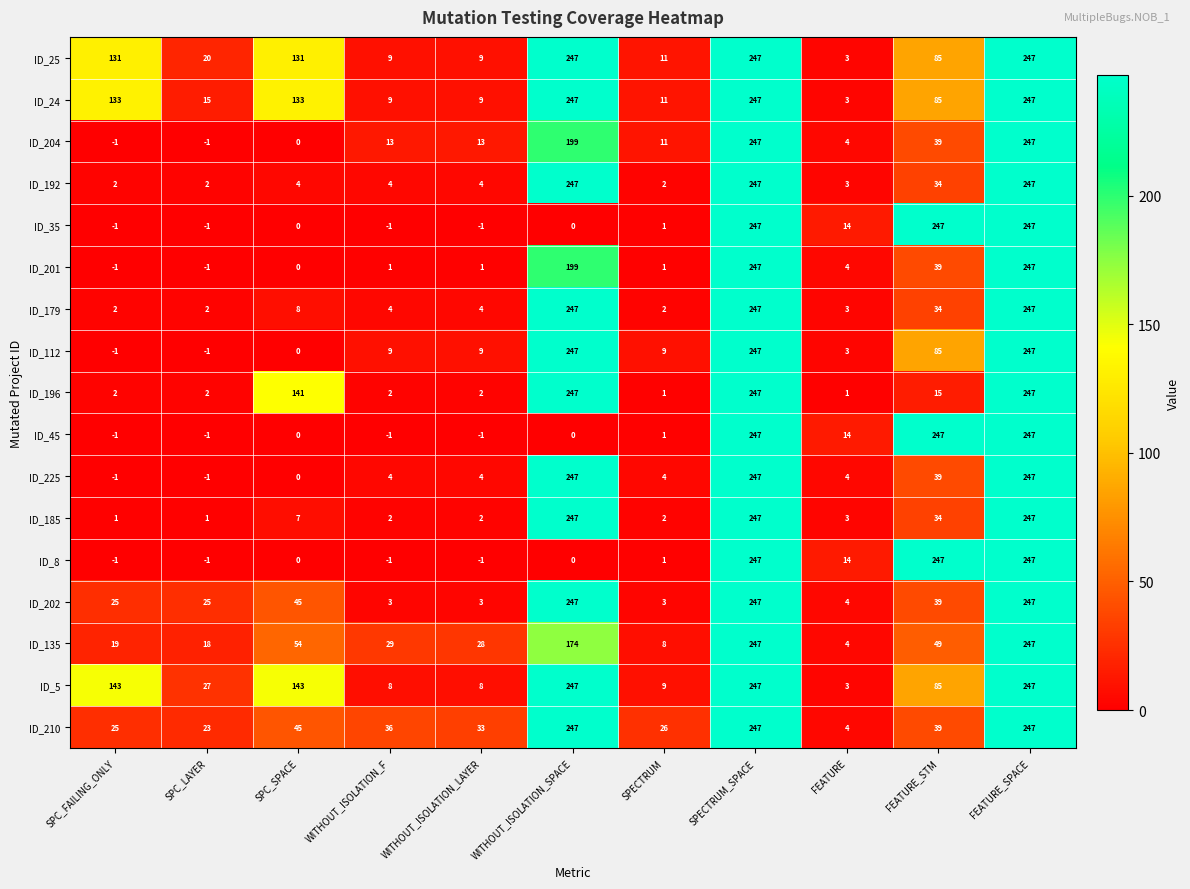

What is the difference between the maximum and minimum values in the ID_201 series?

248